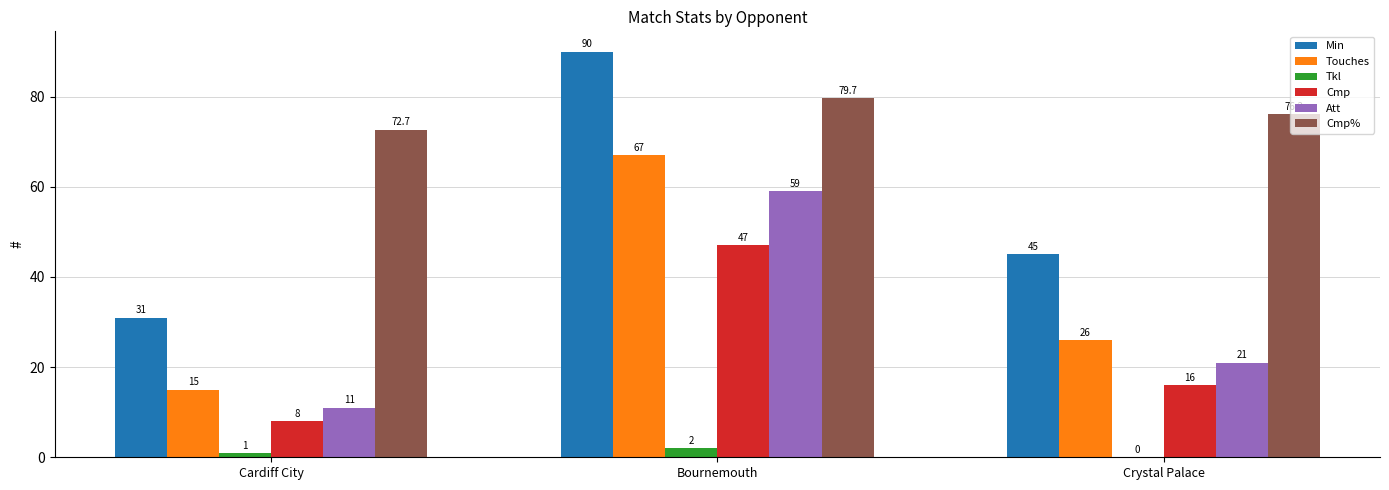

What is the approximate value of Min at Bournemouth?

90.0